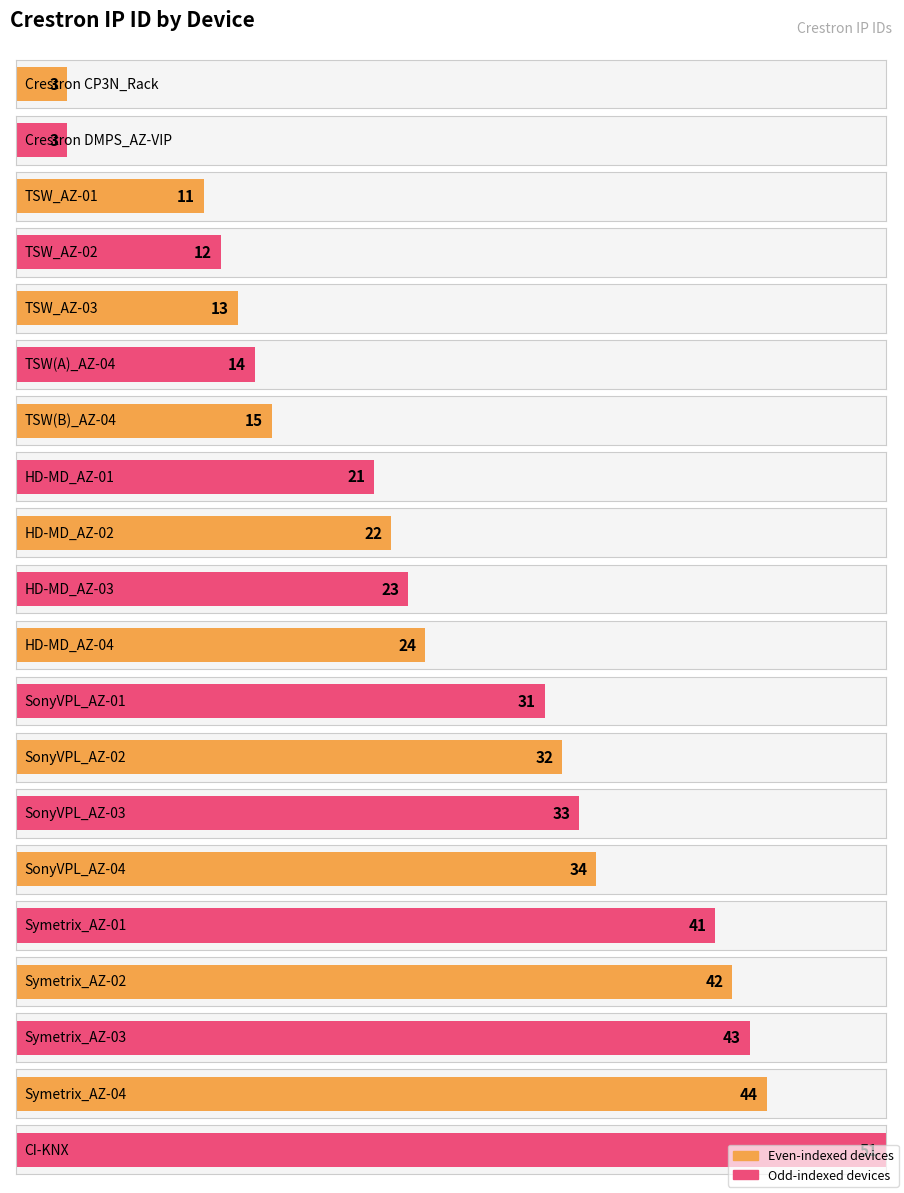

The chart shows a value of 37 at HD-MD_AZ-02. True or false?

False